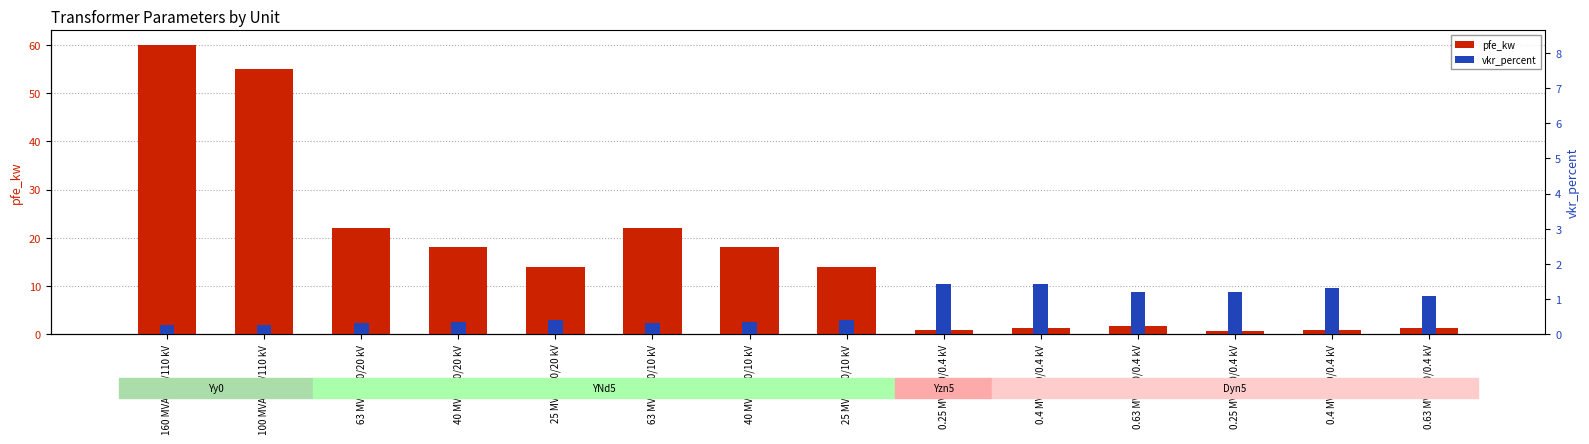

What is the minimum value for pfe_kw?

0.6